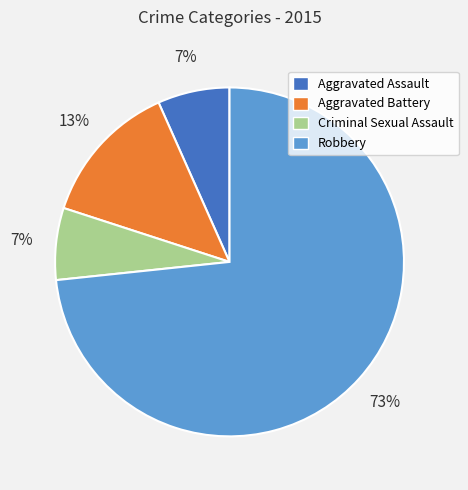

Is there any slice that represents more than half of the pie?

Yes